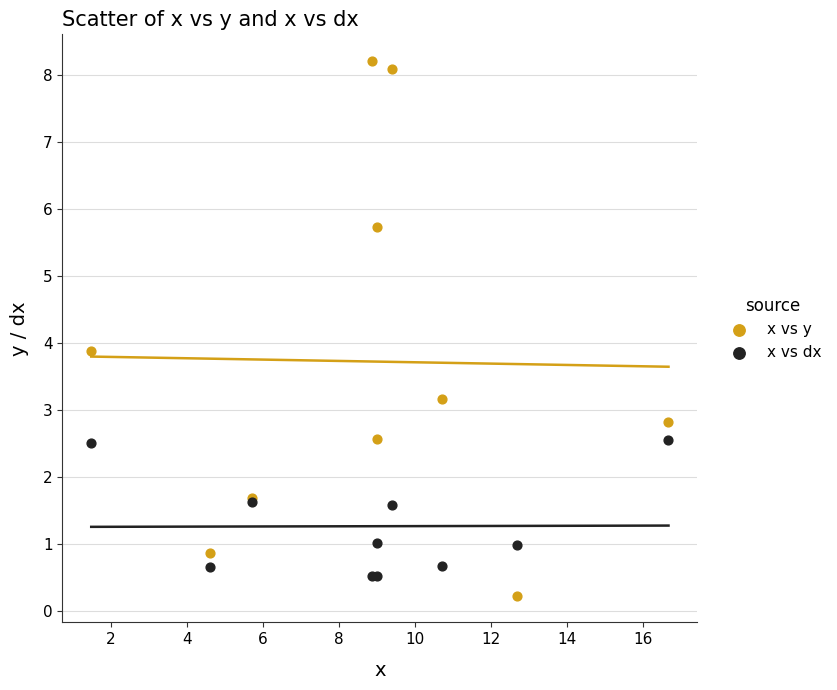

Across all series, what Y value is closest to 4?

3.9